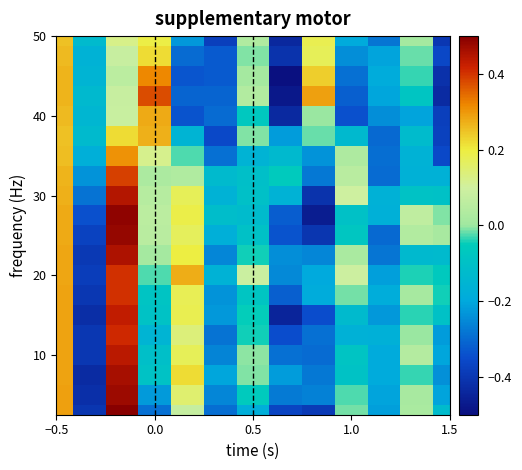

How many series are shown in this chart?

20